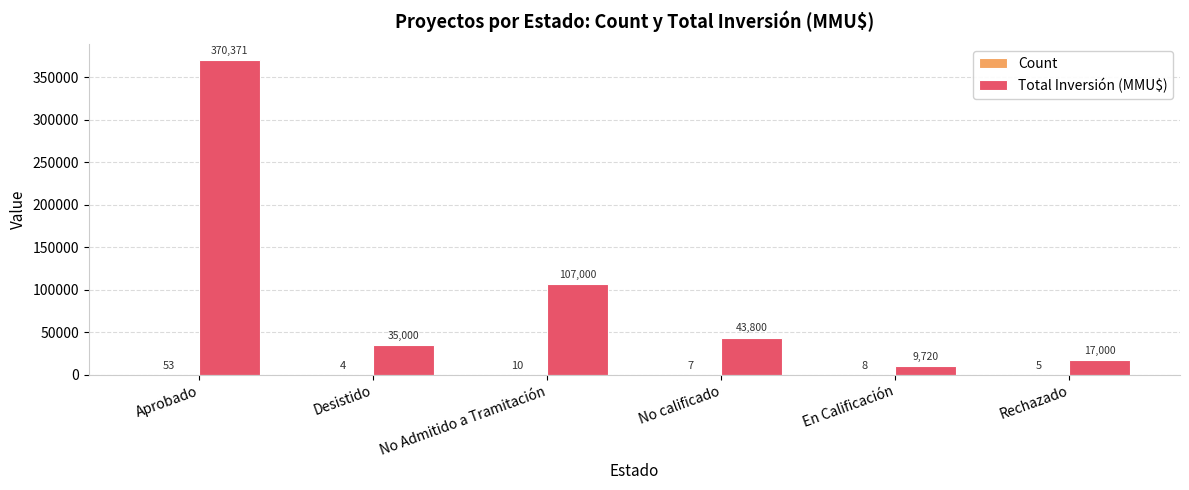

At which label does Total Inversión (MMU$) first exceed 43800?

Aprobado